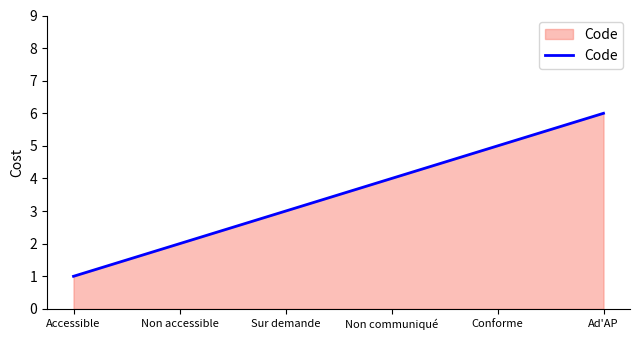

Read the value at Conforme.

5